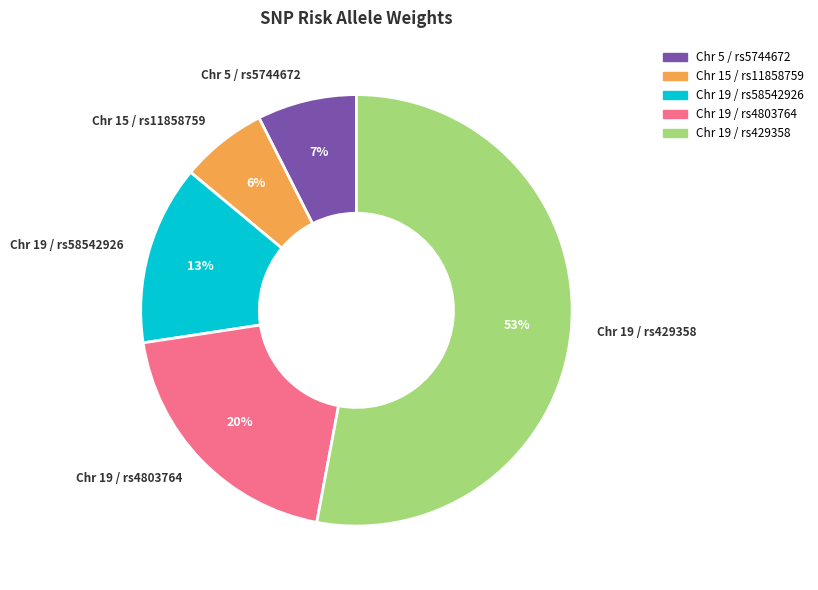

To the nearest percent, what is the average slice percentage?

20%